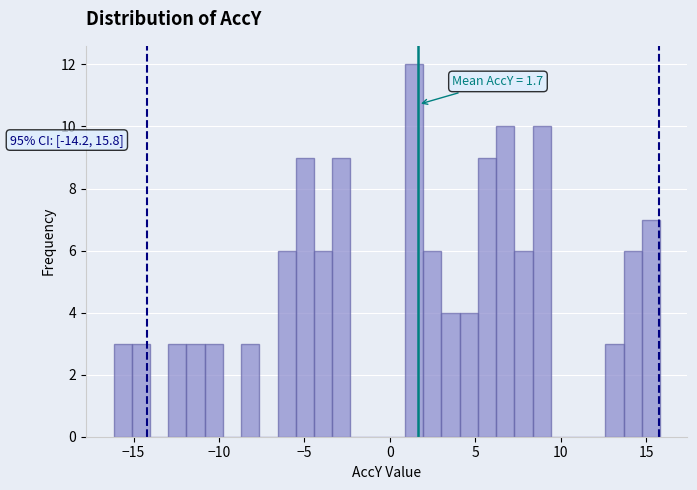

Read against the x-axis, roughly where is the centre of the tallest bar?

1.5